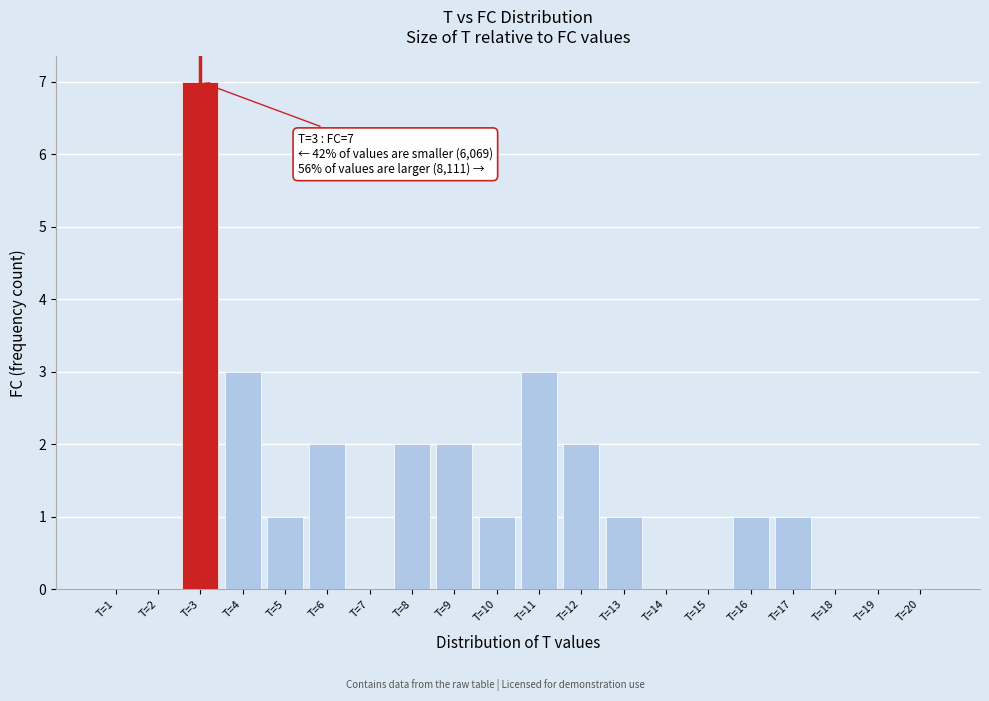

Reading right to left, what are all the values shown in this chart?

T=20=0	T=19=0	T=18=0	T=17=1	T=16=1	T=15=0	T=14=0	T=13=1	T=12=2	T=11=3	T=10=1	T=9=2	T=8=2	T=7=0	T=6=2	T=5=1	T=4=3	T=3=7	T=2=0	T=1=0